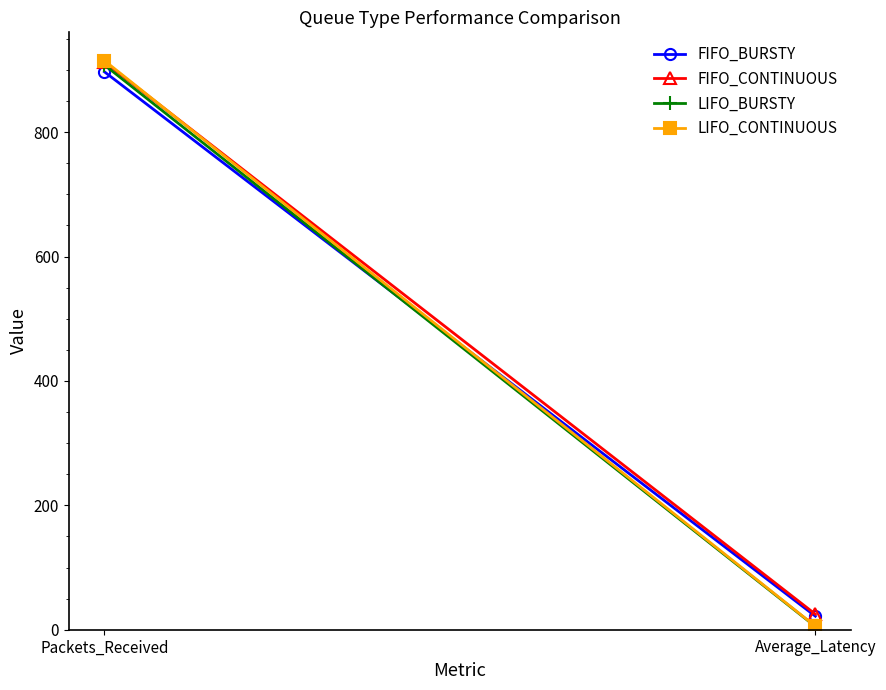

What is the spread (max minus min) of values at Average_Latency?

19.8